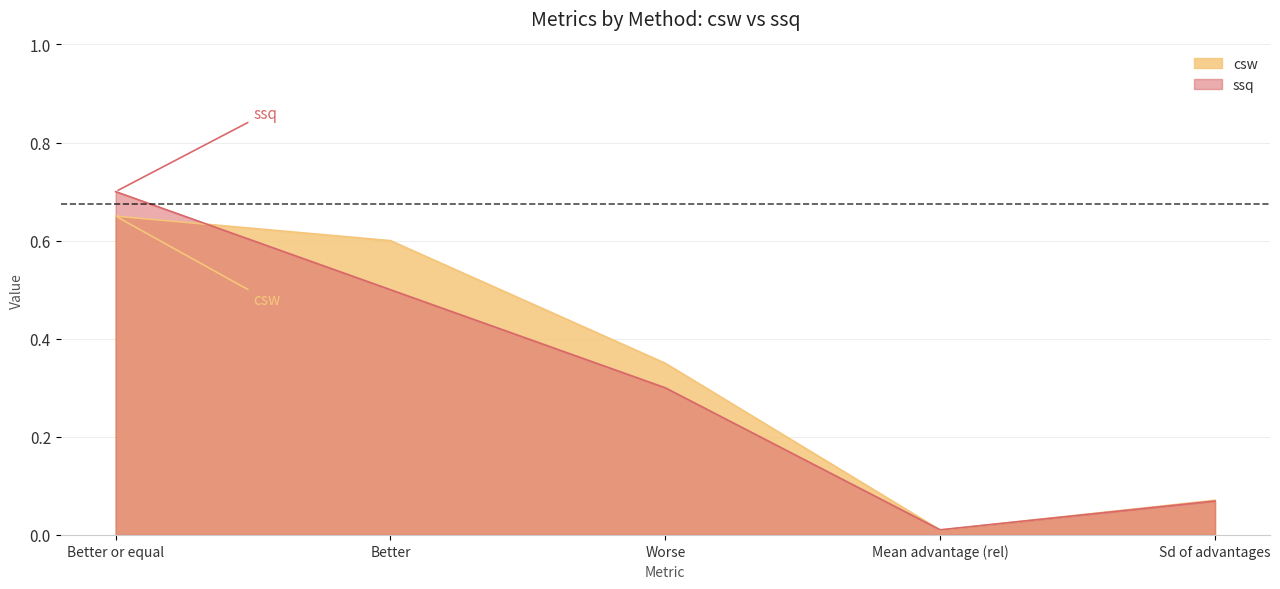

What is the difference between the ssq values at Better or equal and Mean advantage (rel)?

0.7